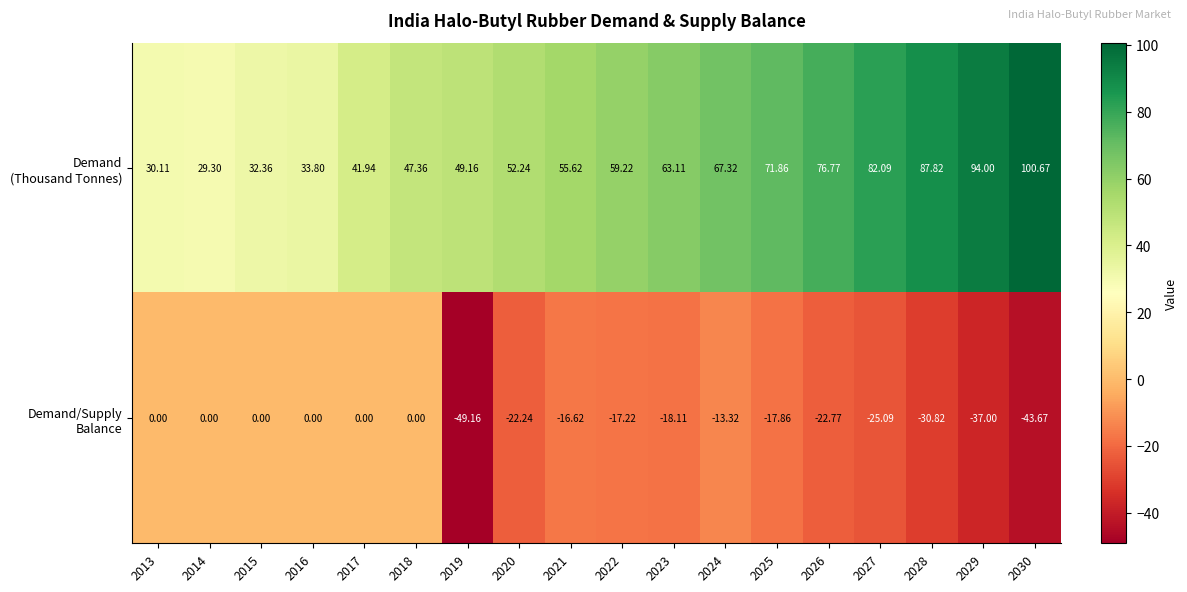

How many distinct data groups are displayed?

2